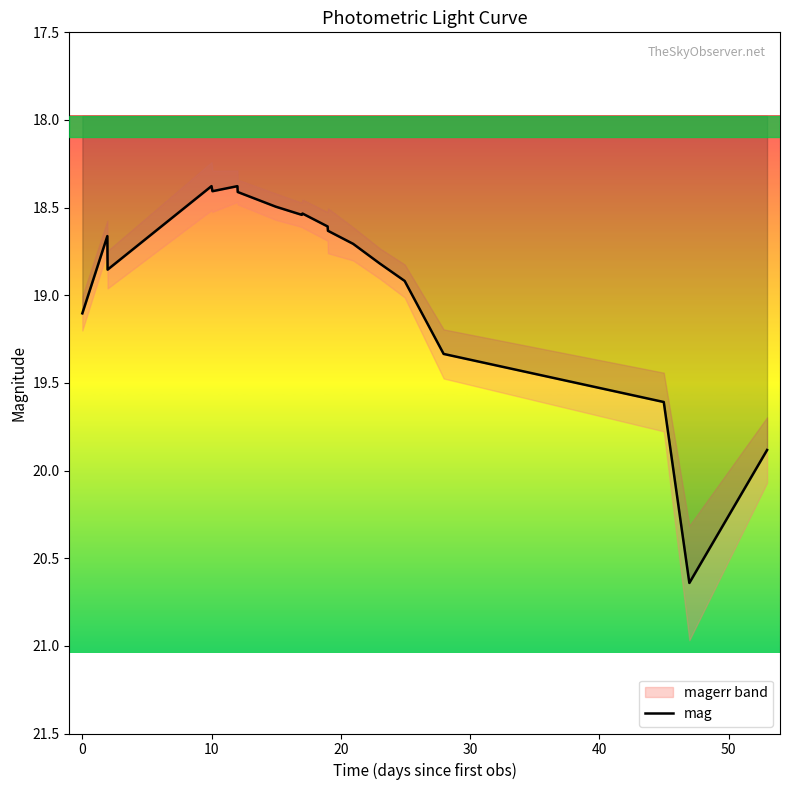

True or false: the data shows 33.7 at 16.

False